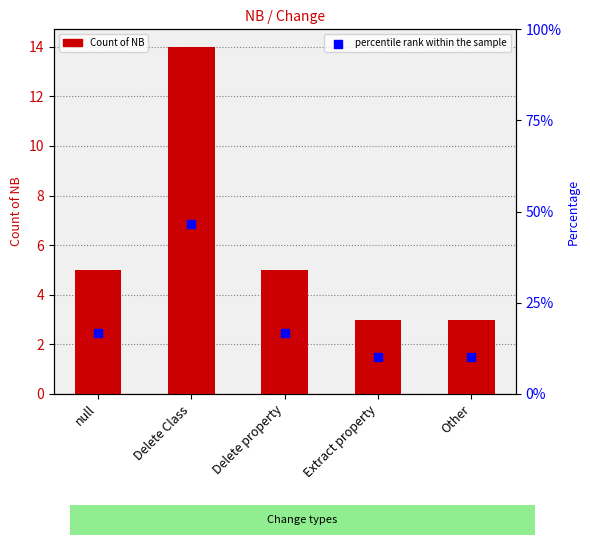

At which category is the sum across all series the highest?

Delete Class